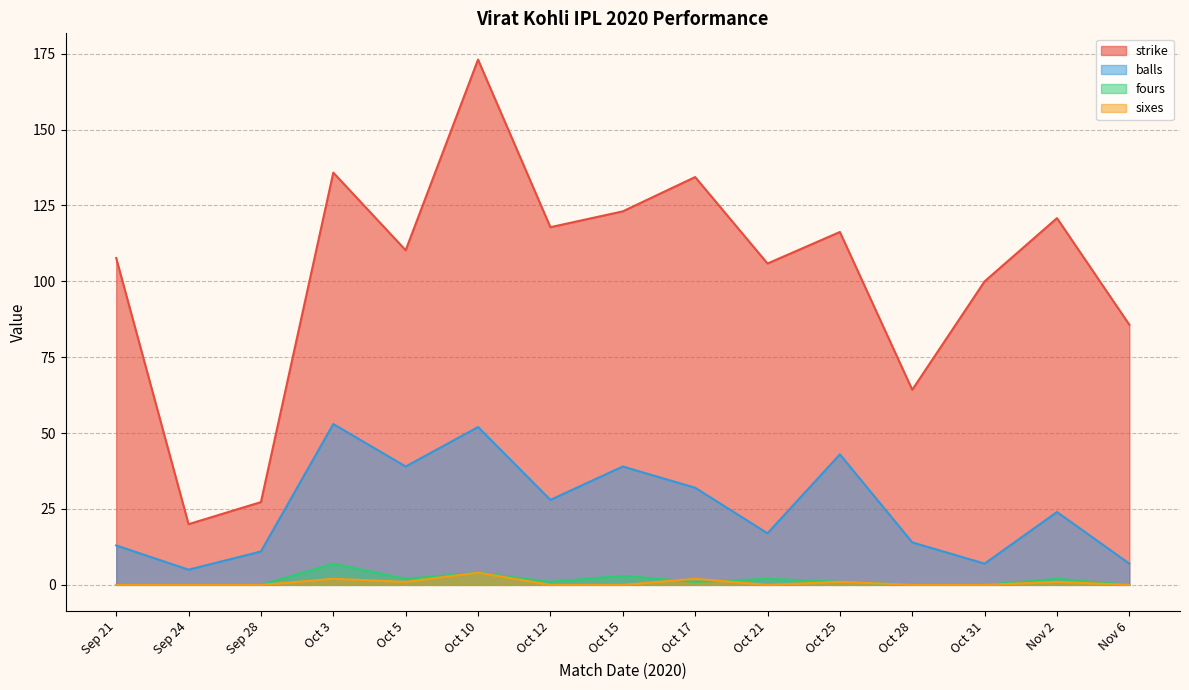

What is the label of the 9th point from the right?

Oct 12